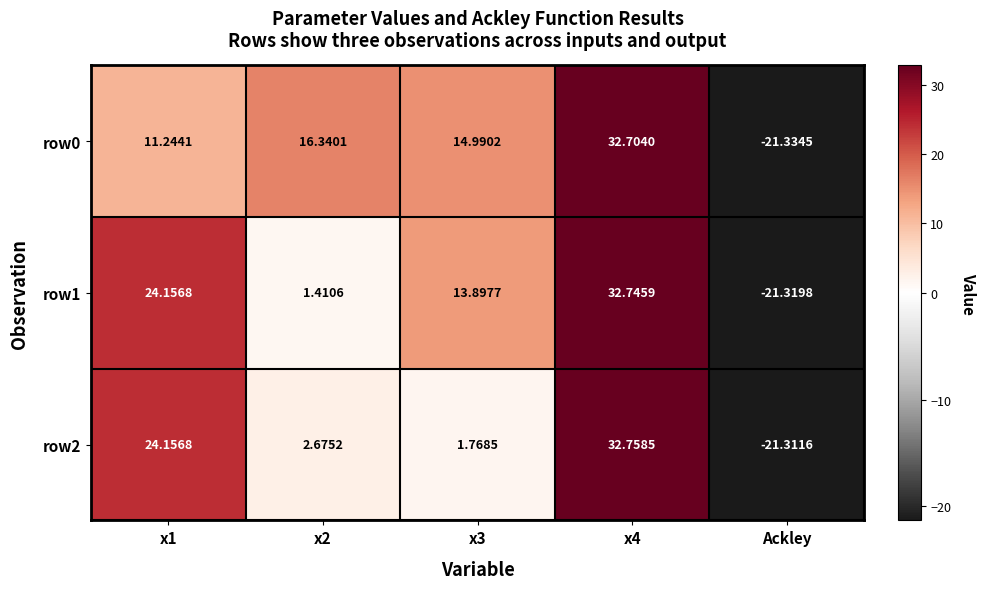

Is the value of row1 at x1 greater than the value of row0 at x3?

Yes